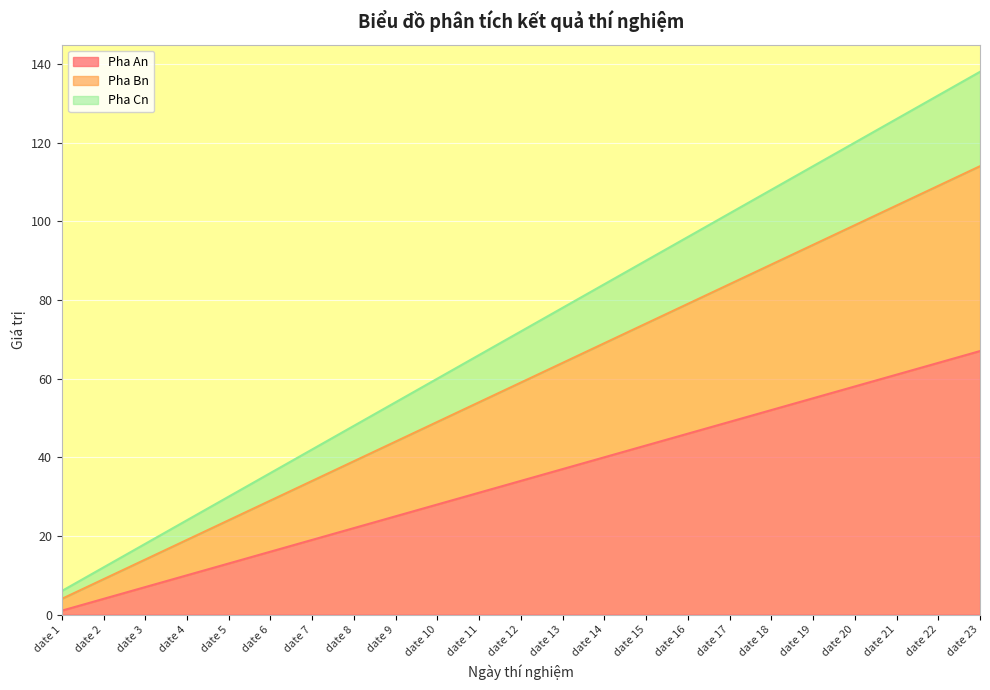

What is the value of the Pha Cn point at the 2nd from the left?

12